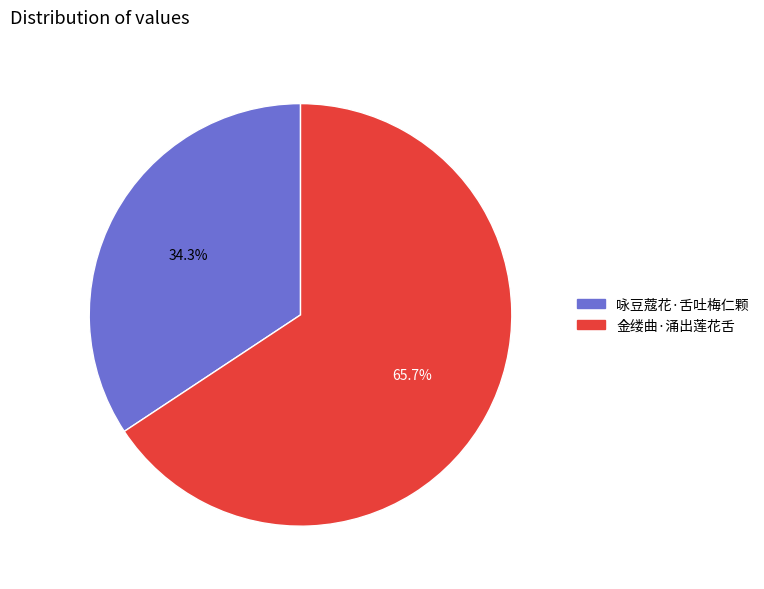

Count the number of slices in the pie.

2